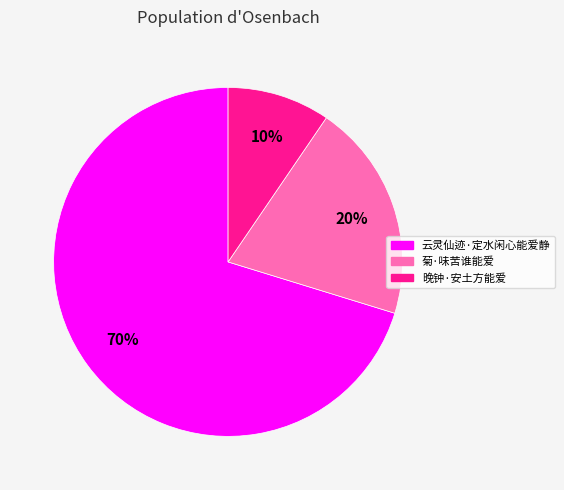

Do 云灵仙迹·定水闲心能爱静 and 菊·味苦谁能爱 together represent more than half of the pie?

Yes